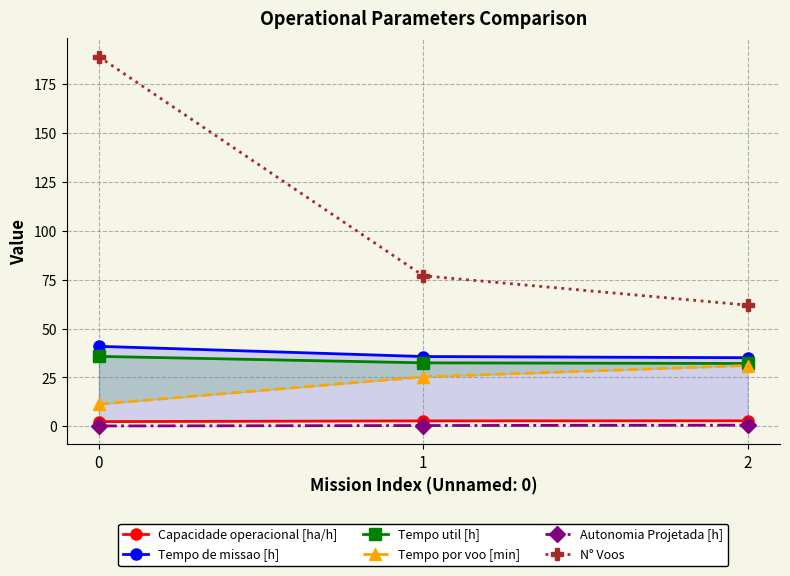

Is it true that Tempo por voo [min] equals 31.1 at 2?

True